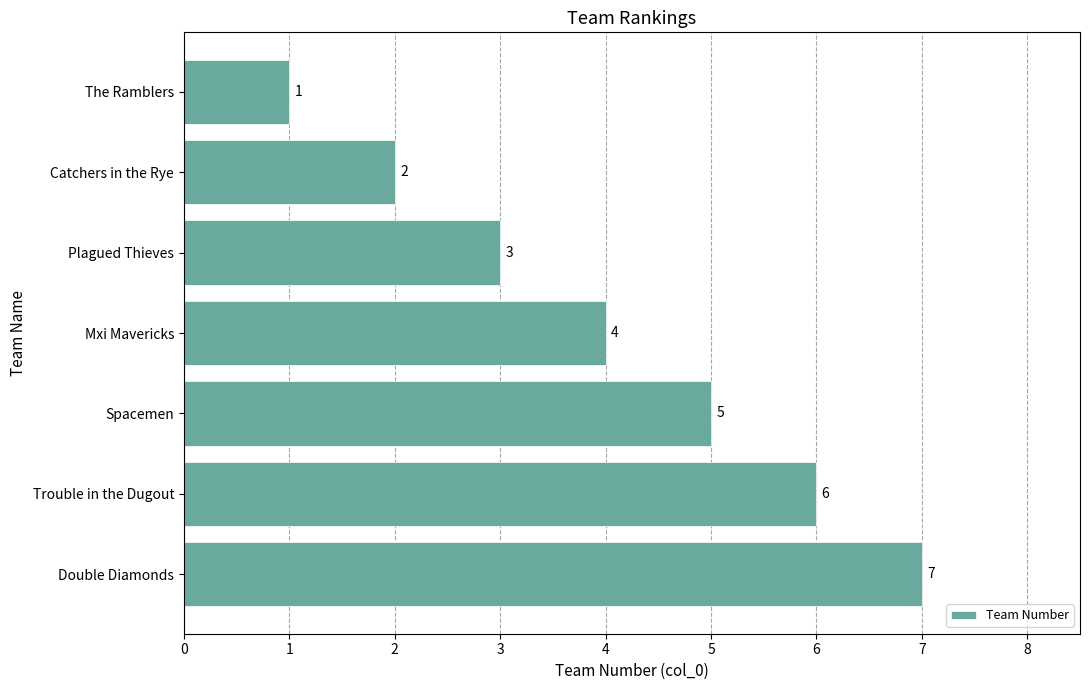

What is the greatest value displayed?

7